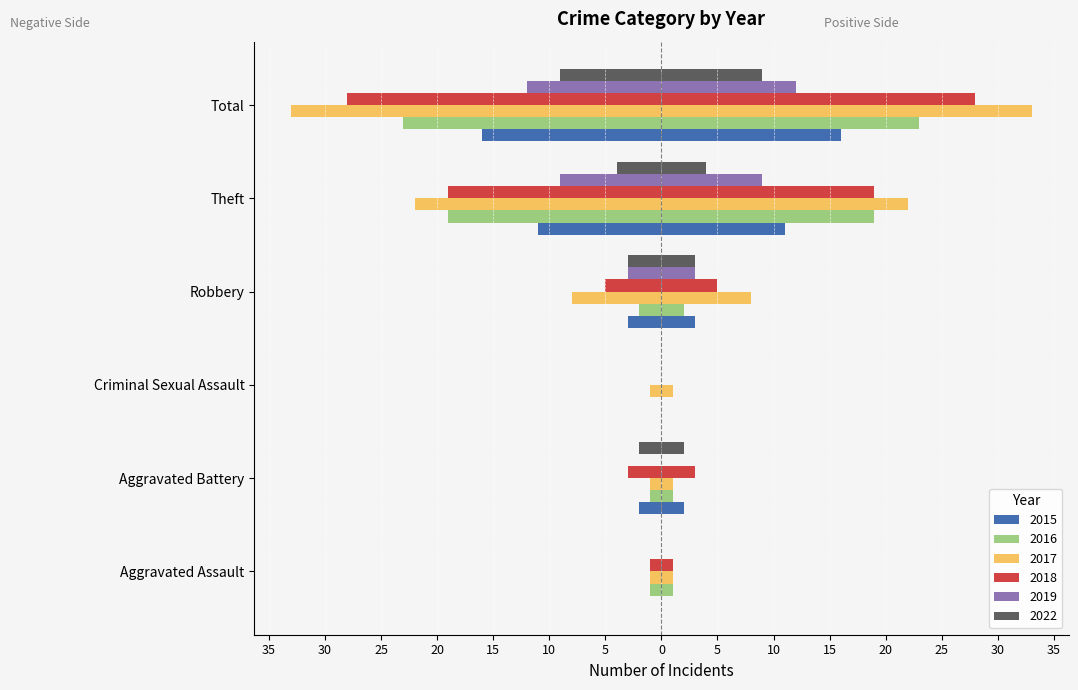

How many bars are there in total?

36